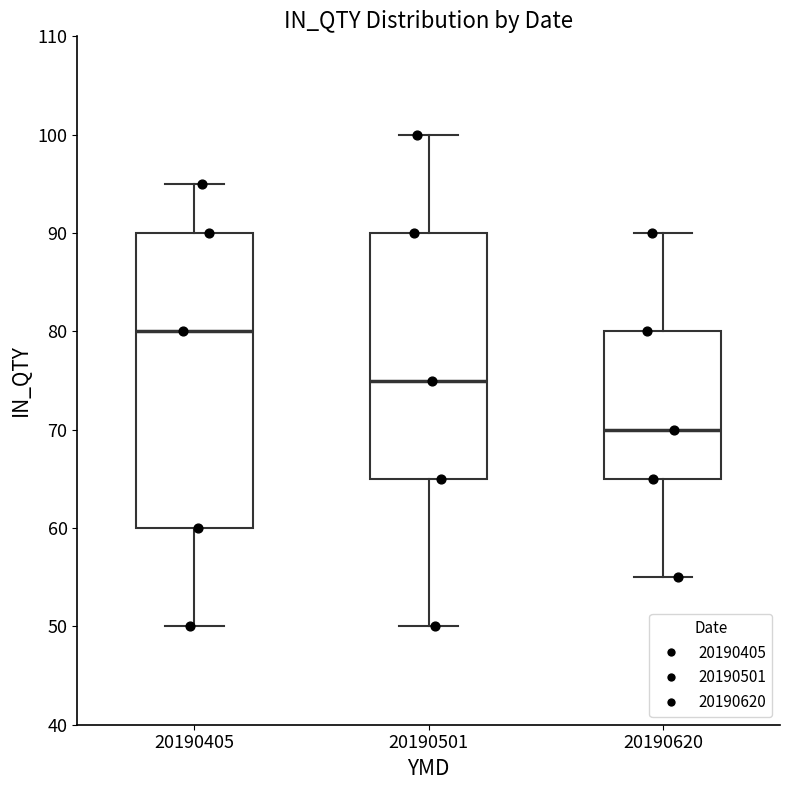

Reading left to right, transcribe this box plot: for each box, give where its median line is, the range the box spans, and where its two whiskers end, as read against the y-axis. The values are not printed on the chart, so give them approximately, as read against the axis.

20190405: median 80, box 60 to 90, whiskers 50 to 95
20190501: median 75, box 65 to 90, whiskers 50 to 100
20190620: median 70, box 65 to 80, whiskers 55 to 90